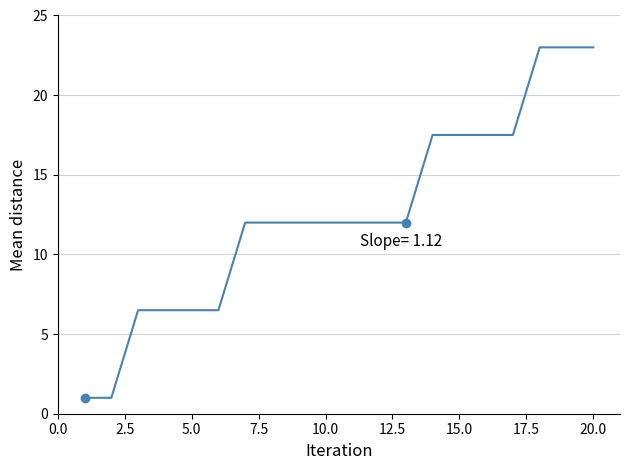

What is the difference between the maximum and minimum values?

22.0